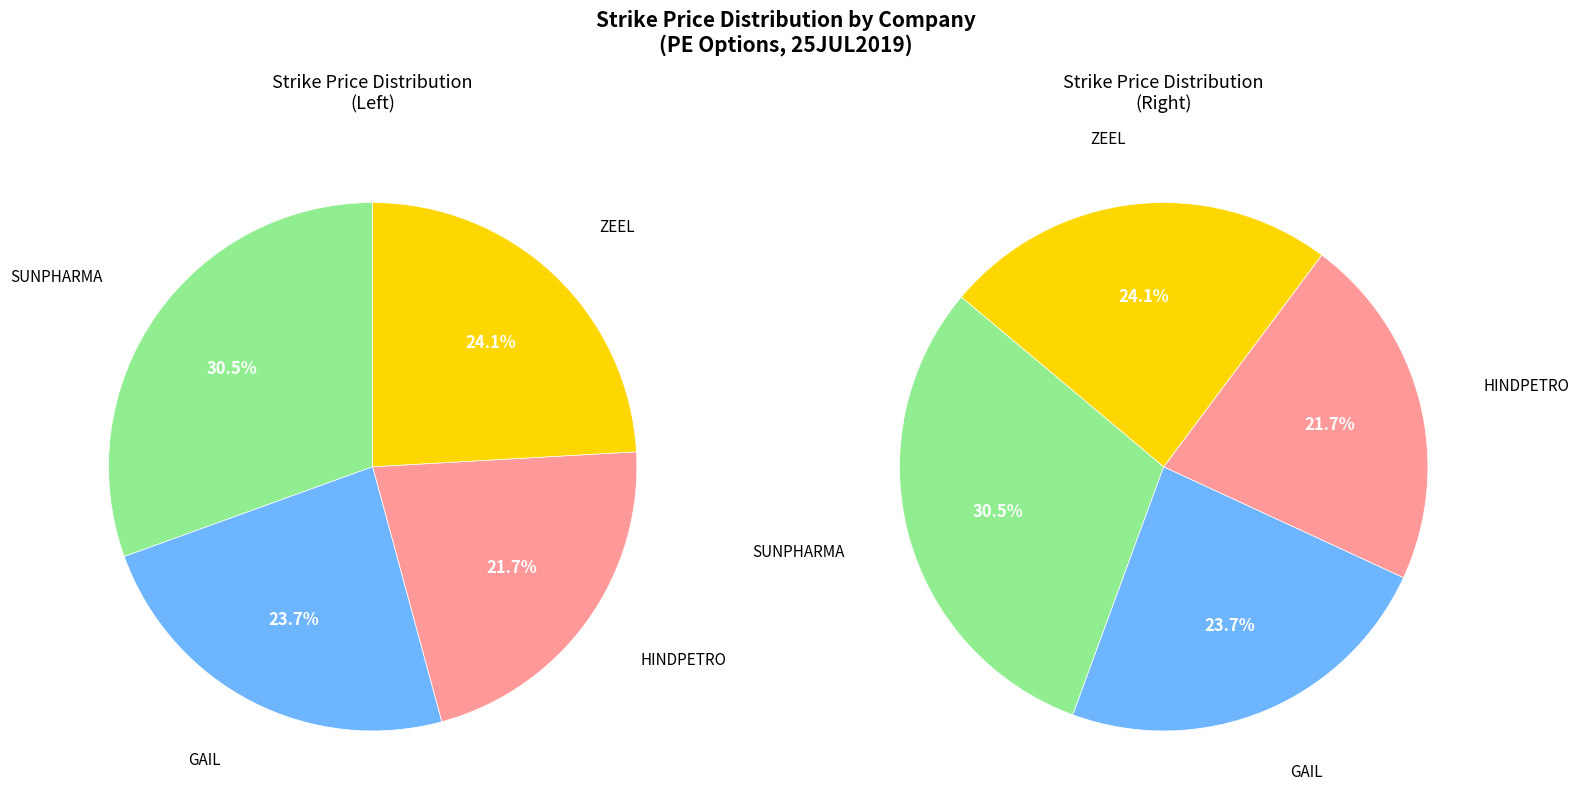

Is there any slice that represents more than half of the pie?

No